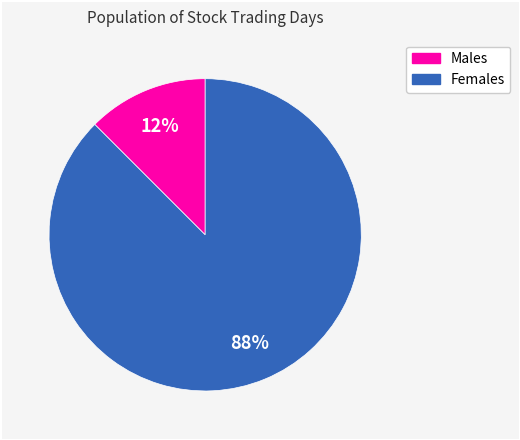

To the nearest percent, what is the average slice percentage?

50%